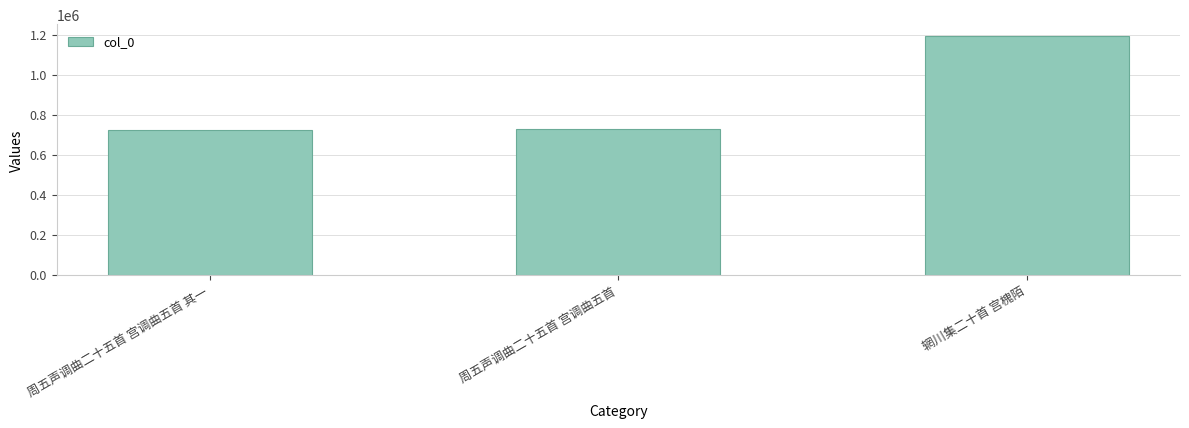

Where is the data nearest to the value 957807?

周五声调曲二十五首 宫调曲五首